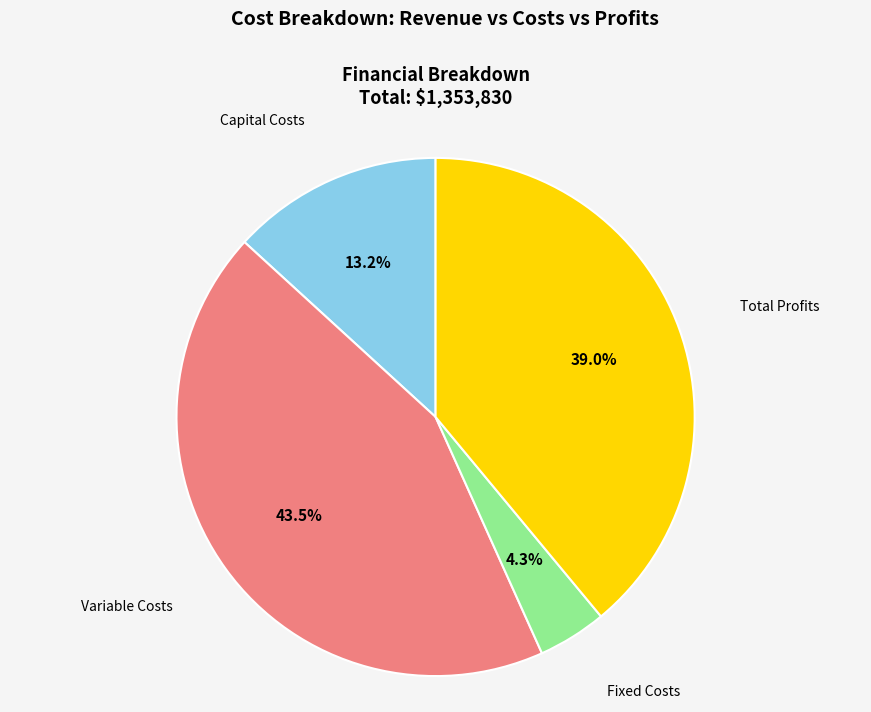

Is there a majority slice in this chart?

No